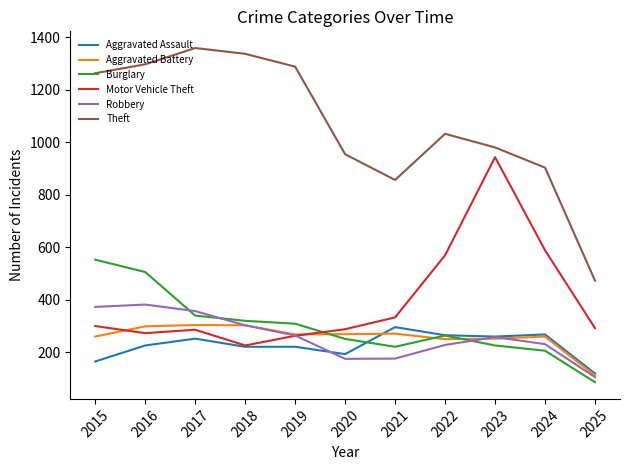

Is it true that Aggravated Assault equals 259 at 2023?

True